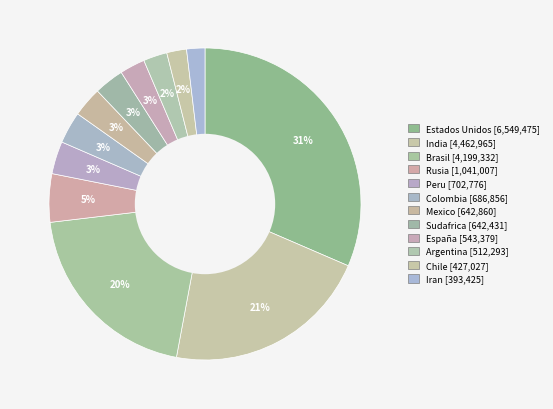

How many segments does this pie chart have?

12